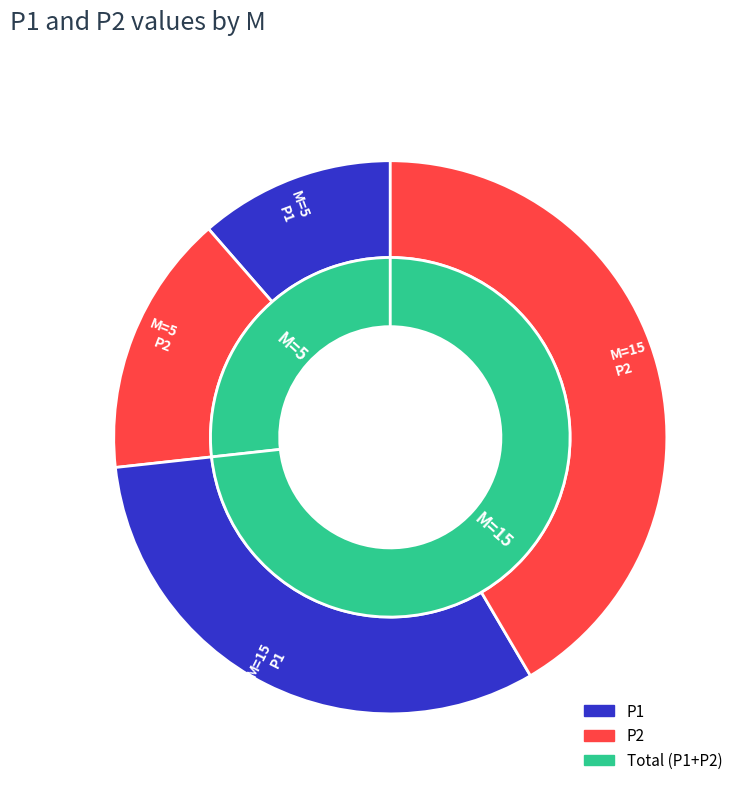

Is the sum of 5 and 15 greater than half?

Yes